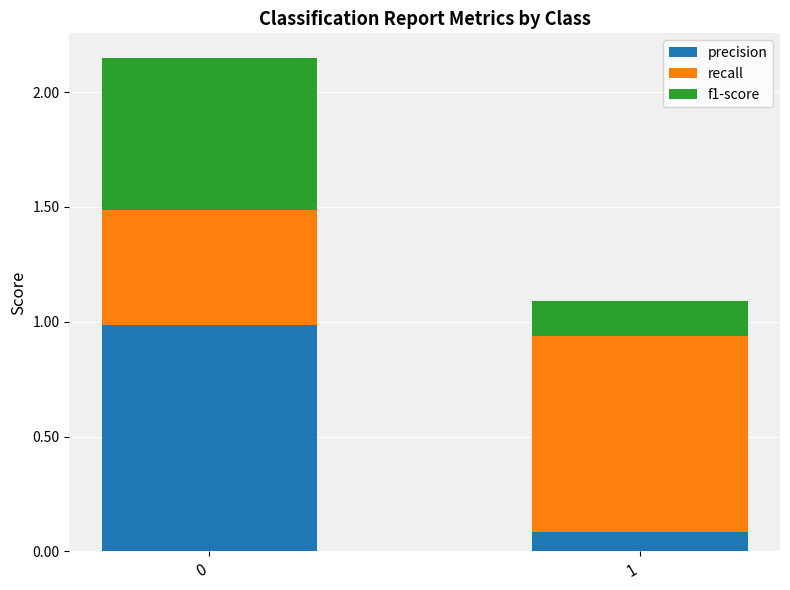

What is the sum of the precision values at 0 and 1?

1.1